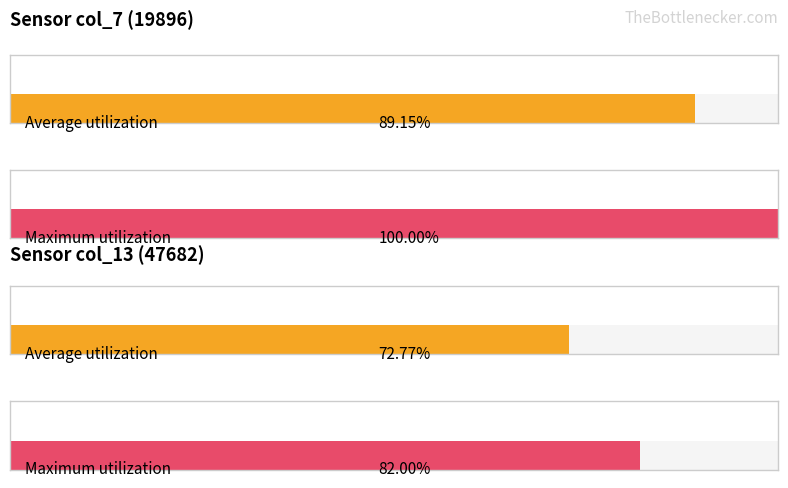

Which series has the widest spread of values?

col_7